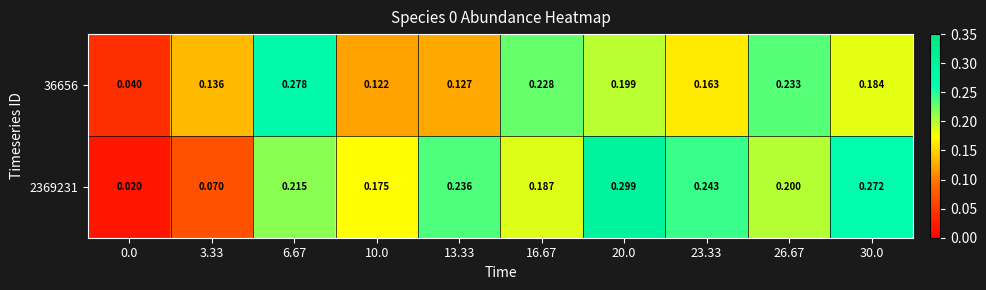

Which series changed the most between 6.67 and 30.0?

36656